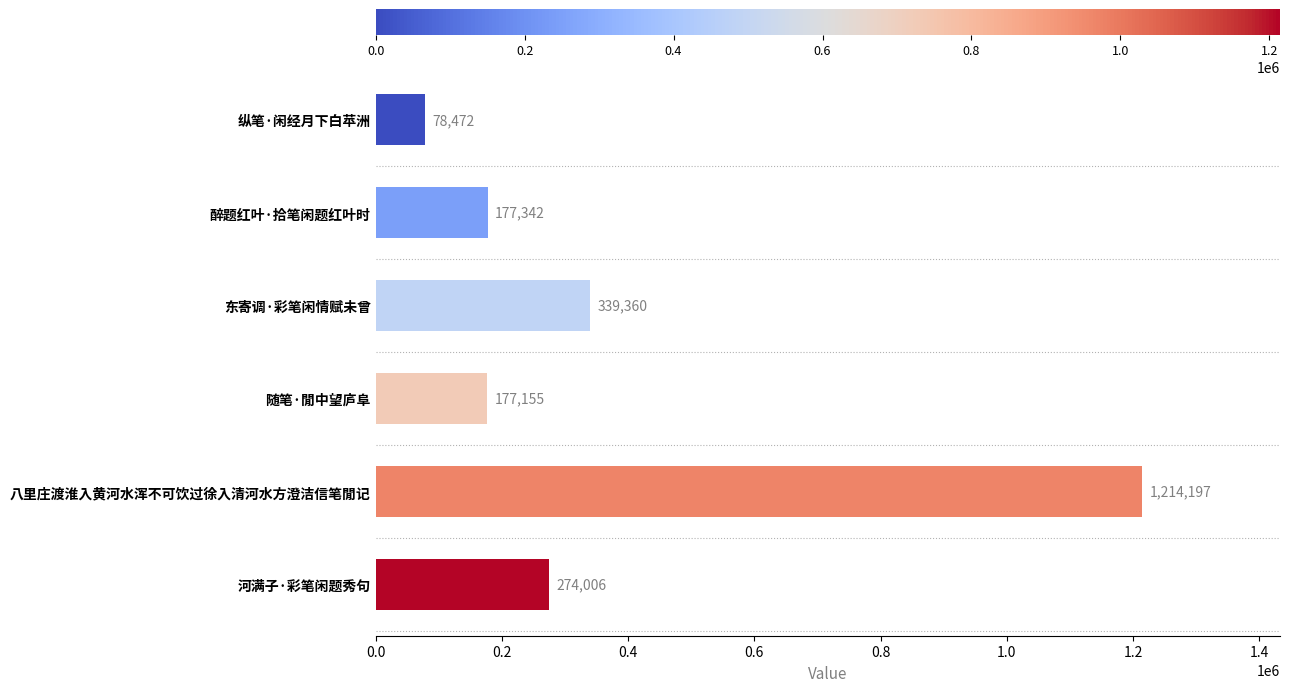

Rank the categories by value from highest to lowest.

八里庄渡淮入黄河水浑不可饮过徐入清河水方澄洁信笔閒记, 东寄调·彩笔闲情赋未曾, 河满子·彩笔闲题秀句, 醉题红叶·拾笔闲题红叶时, 随笔·閒中望庐阜, 纵笔·闲经月下白苹洲